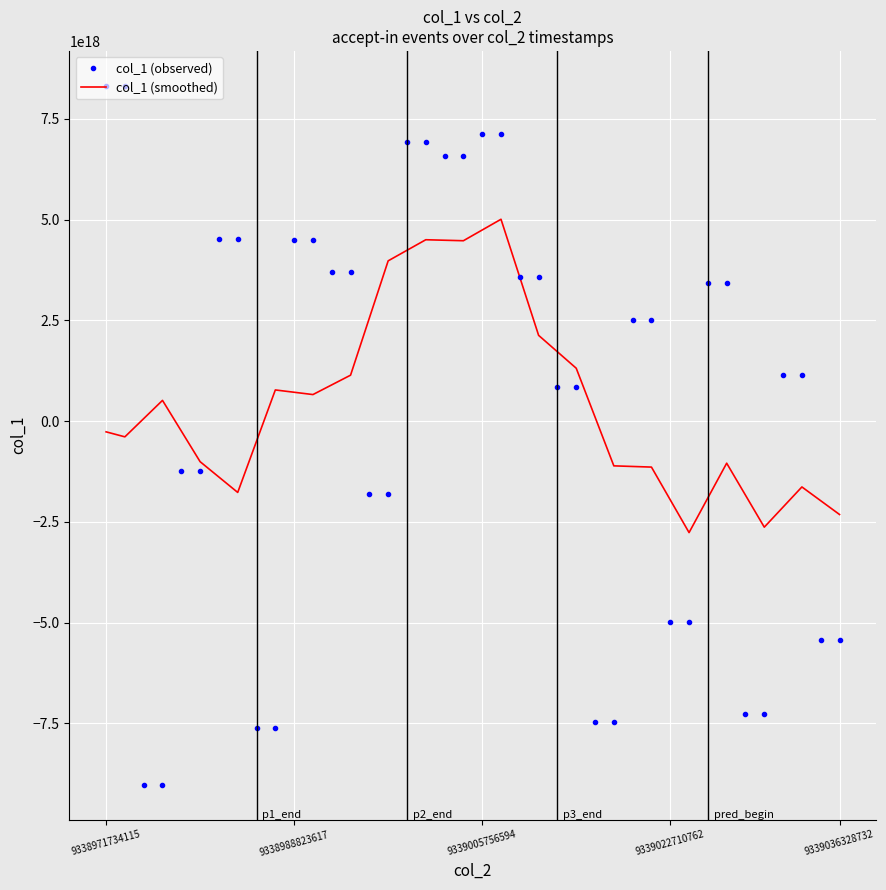

Rank the series by their maximum value, from lowest to highest.

col_1 (smoothed), col_1 (observed)